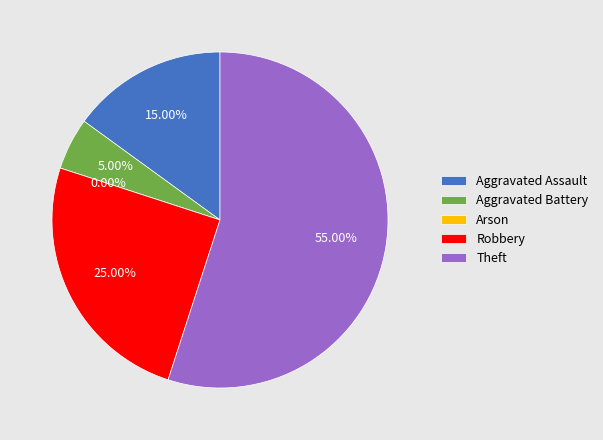

What percentage is the Aggravated Battery slice, to the nearest percent?

5%